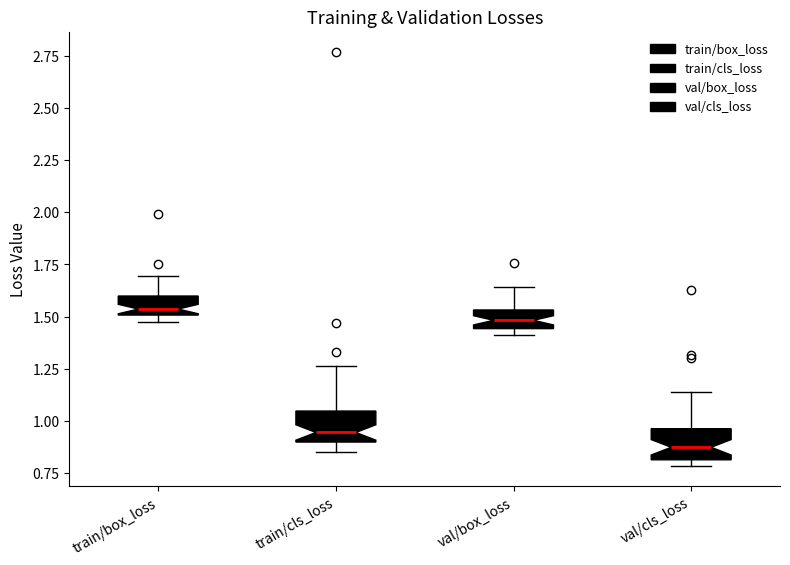

Reading left to right, read every box against the y-axis: the position of its median line, the range the box covers, and the ends of its whiskers. The values are not printed on the chart, so give them approximately, as read against the axis.

train/box_loss: median 1.55, box 1.50 to 1.60, whiskers 1.50 (just below the box's lower edge) to 1.70
train/cls_loss: median 0.95, box 0.90 to 1.05, whiskers 0.85 to 1.25
val/box_loss: median 1.50, box 1.45 to 1.55, whiskers 1.40 to 1.65
val/cls_loss: median 0.85, box 0.80 to 0.95, whiskers 0.80 (just below the box's lower edge) to 1.15